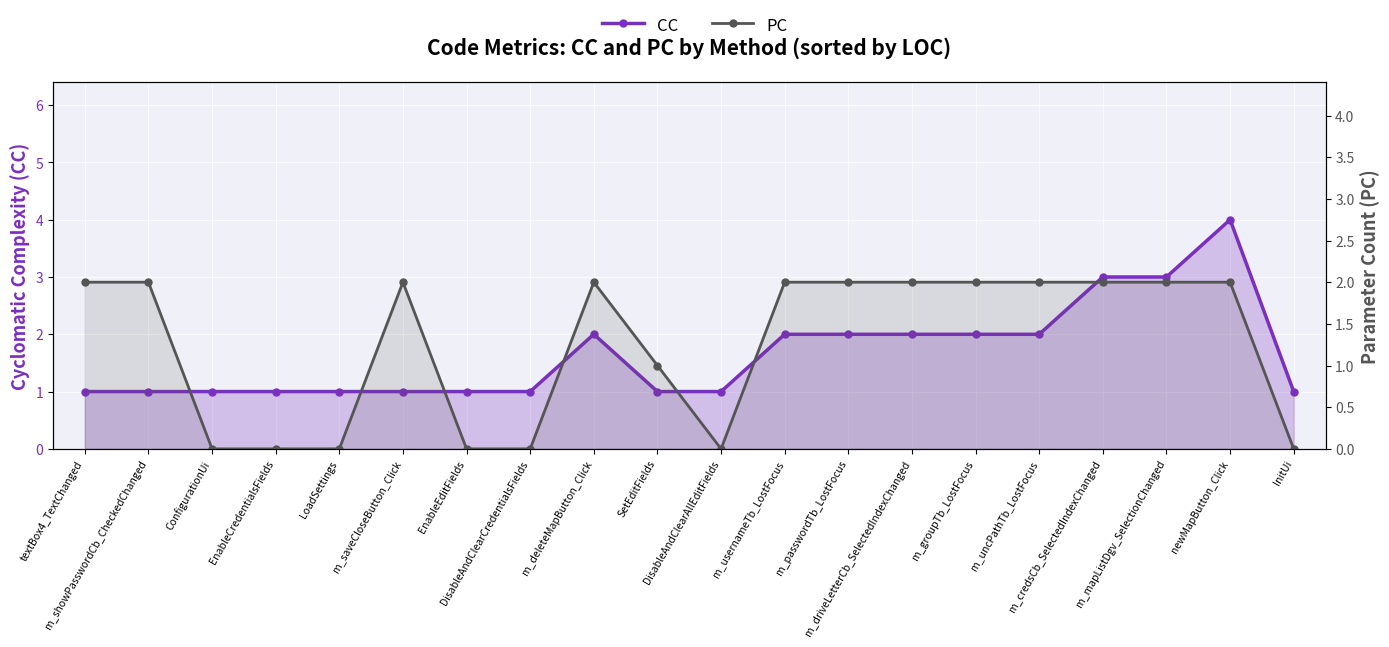

Reading left to right, list all the values displayed in this chart.

CC: textBox4_TextChanged=1	m_showPasswordCb_CheckedChanged=1	ConfigurationUi=1	EnableCredentialsFields=1	LoadSettings=1	m_saveCloseButton_Click=1	EnableEditFields=1	DisableAndClearCredentialsFields=1	m_deleteMapButton_Click=2	SetEditFields=1	DisableAndClearAllEditFields=1	m_usernameTb_LostFocus=2	m_passwordTb_LostFocus=2	m_driveLetterCb_SelectedIndexChanged=2	m_groupTb_LostFocus=2	m_uncPathTb_LostFocus=2	m_credsCb_SelectedIndexChanged=3	m_mapListDgv_SelectionChanged=3	newMapButton_Click=4	InitUi=1
PC: textBox4_TextChanged=2	m_showPasswordCb_CheckedChanged=2	ConfigurationUi=0	EnableCredentialsFields=0	LoadSettings=0	m_saveCloseButton_Click=2	EnableEditFields=0	DisableAndClearCredentialsFields=0	m_deleteMapButton_Click=2	SetEditFields=1	DisableAndClearAllEditFields=0	m_usernameTb_LostFocus=2	m_passwordTb_LostFocus=2	m_driveLetterCb_SelectedIndexChanged=2	m_groupTb_LostFocus=2	m_uncPathTb_LostFocus=2	m_credsCb_SelectedIndexChanged=2	m_mapListDgv_SelectionChanged=2	newMapButton_Click=2	InitUi=0